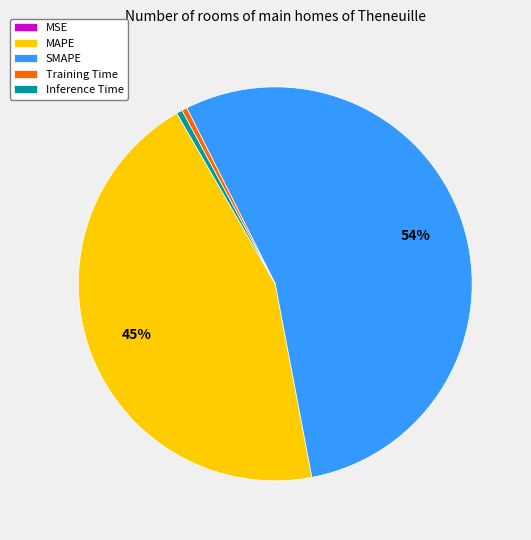

Which has a higher value, SMAPE or Training Time?

SMAPE